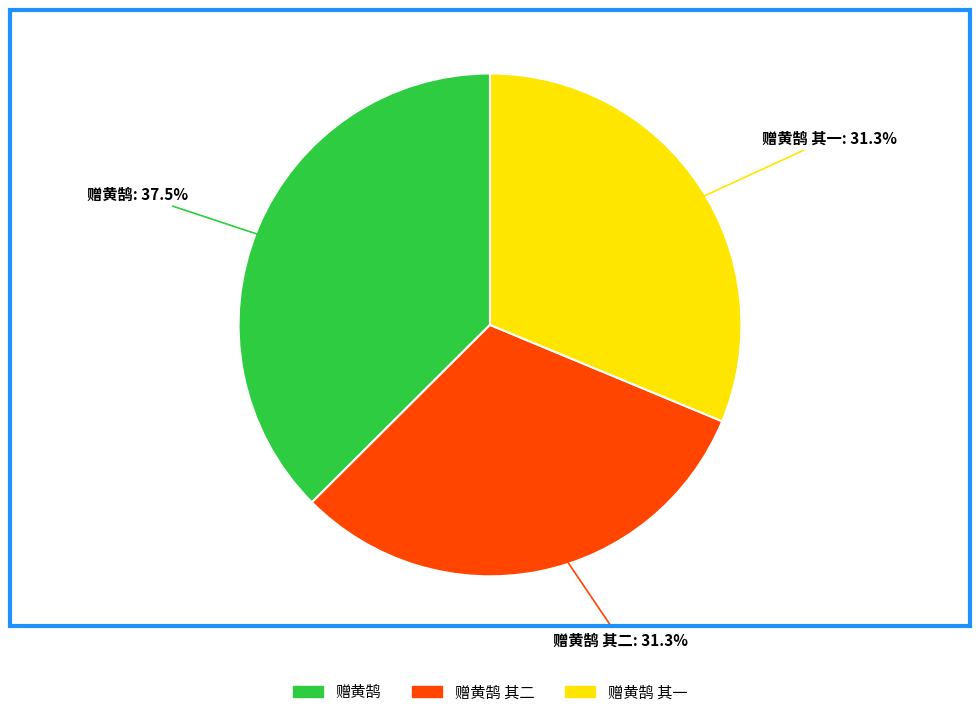

Is there any slice that represents more than half of the pie?

No